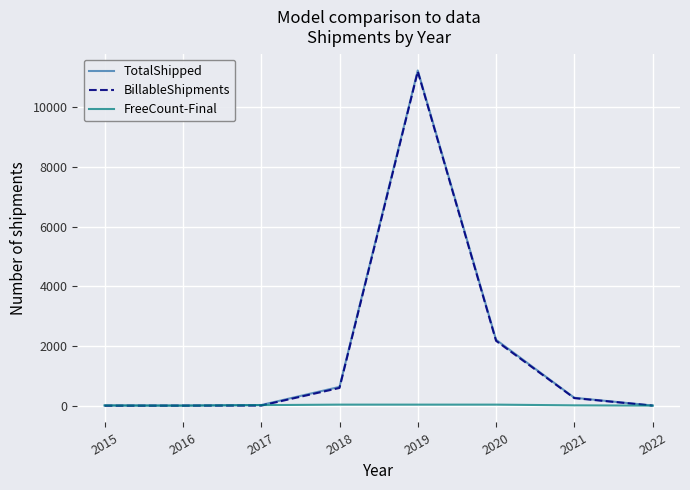

What is the difference between the highest and lowest values at 2021?

254